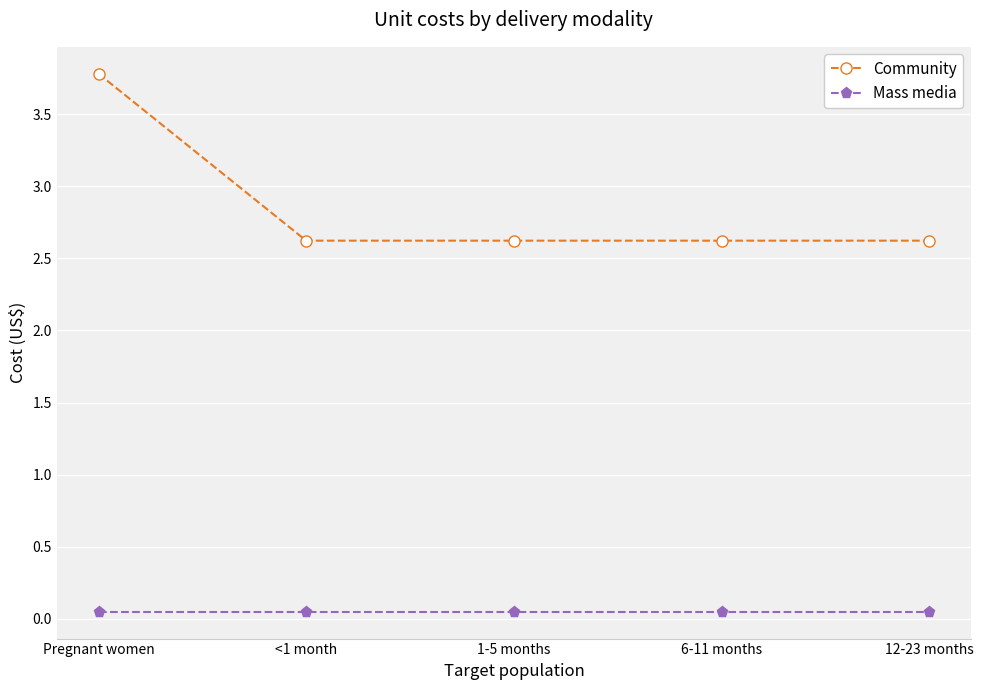

Is the value of Mass media at Pregnant women greater than the value of Community at 1-5 months?

No